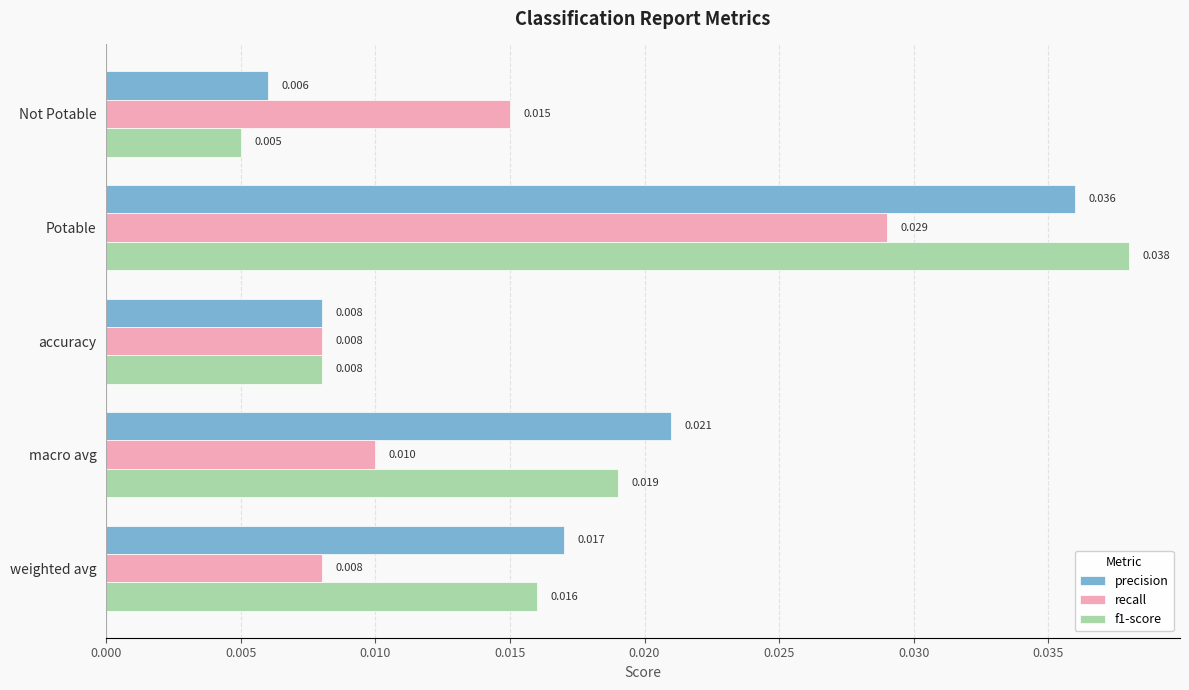

At which label is f1-score closest to 0?

Not Potable